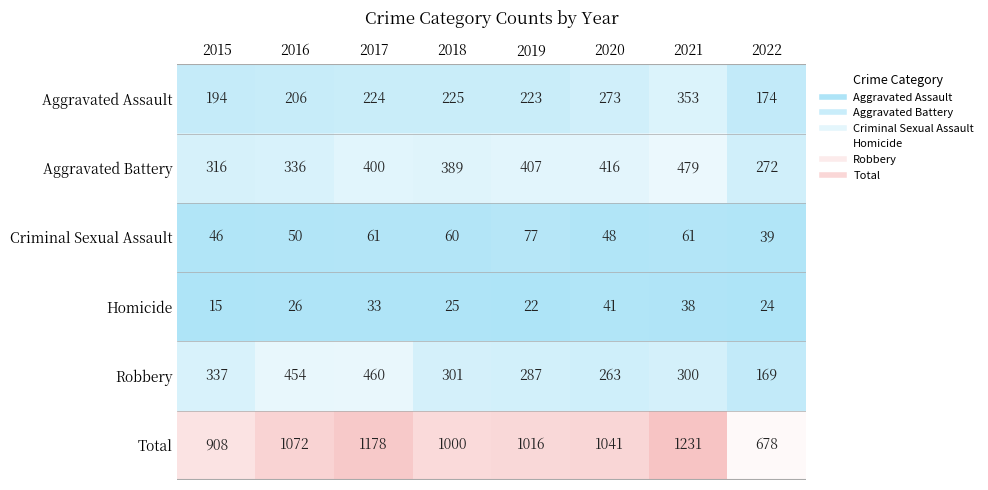

List the series in order of their peak value, lowest first.

Homicide, Criminal Sexual Assault, Aggravated Assault, Robbery, Aggravated Battery, Total